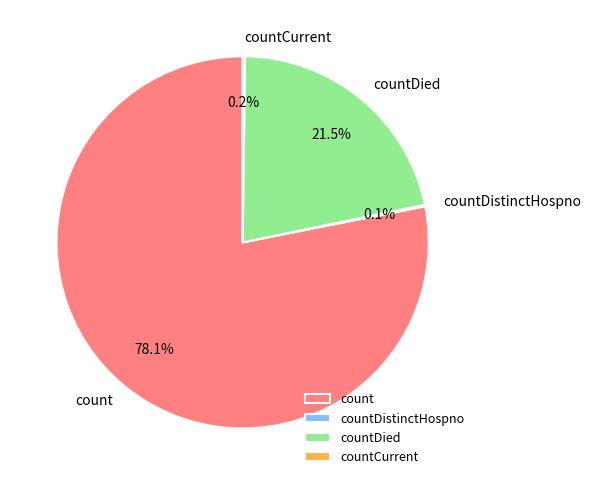

True or false: count accounts for 78% of the total.

True